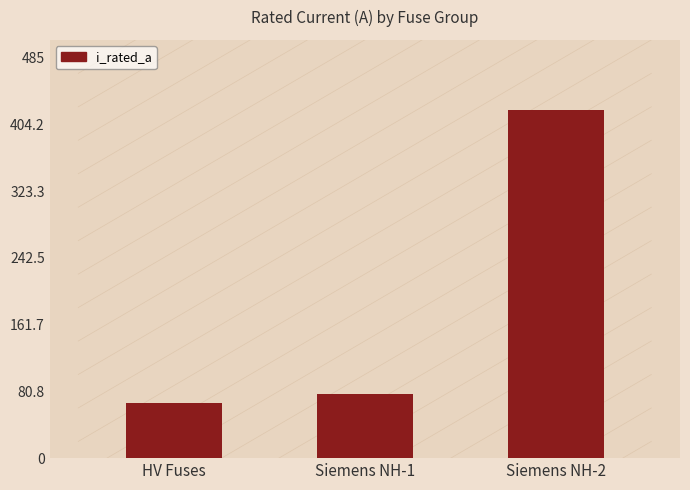

Which label corresponds to the smallest value in the chart?

HV Fuses